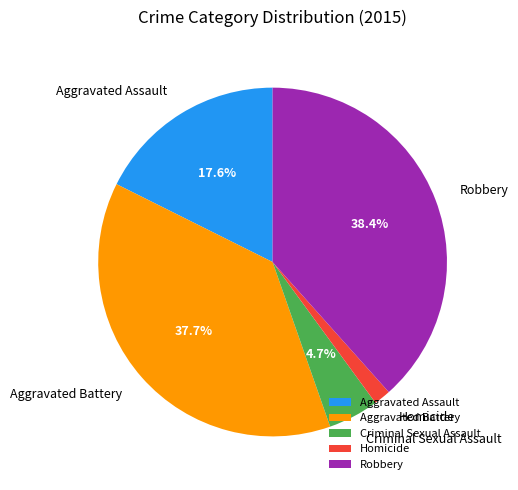

Rank the categories by value from lowest to highest.

Homicide, Criminal Sexual Assault, Aggravated Assault, Aggravated Battery, Robbery